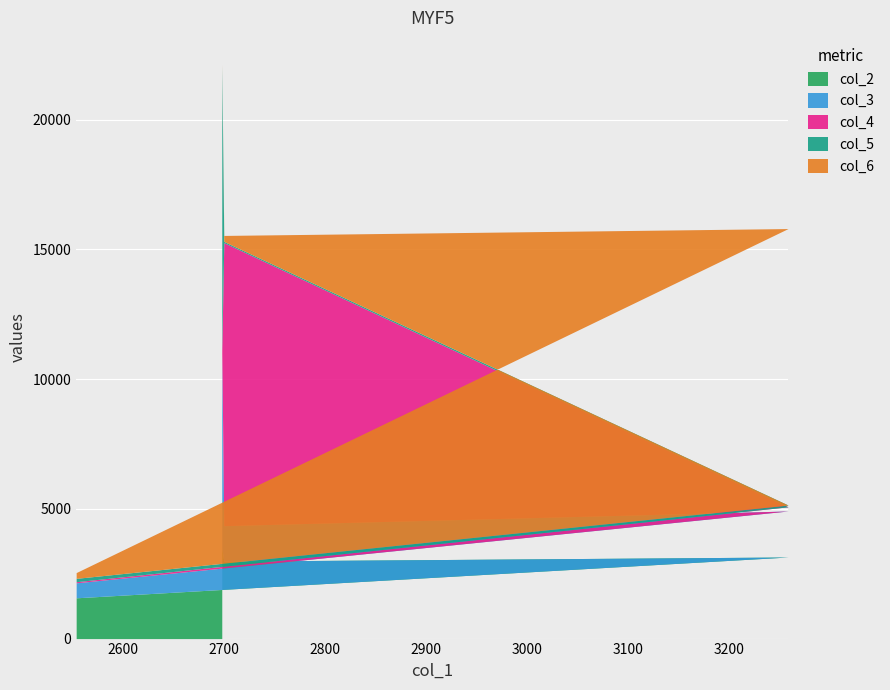

Reading left to right, transcribe all the data shown in this chart.

col_2: 2698=3507	2700=2986	3258=3145	2554=1572
col_3: 2698=7490	2700=1368	3258=1774	2554=578
col_4: 2698=95	2700=10911	3258=161	2554=43
col_5: 2698=10965	2700=47	3258=69	2554=129
col_6: 2698=100	2700=230	3258=10658	2554=222